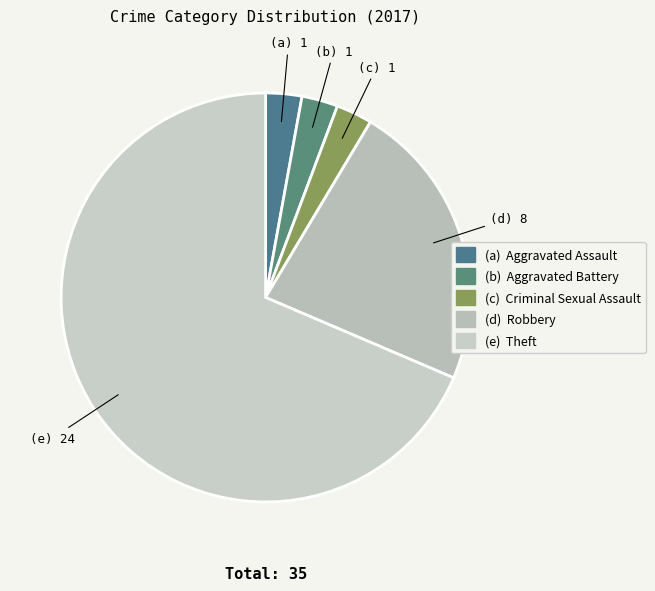

How many slices are in this pie chart?

5